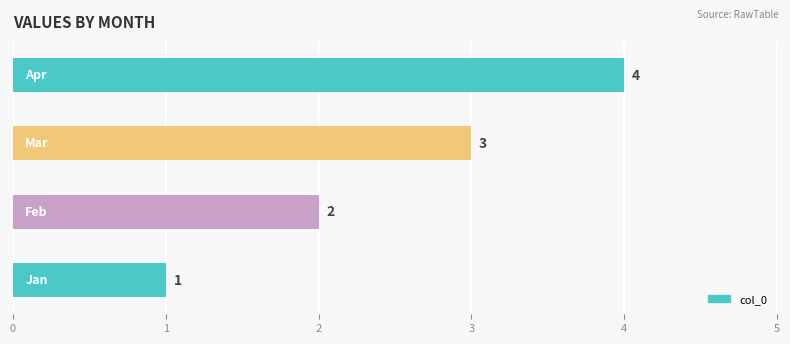

Does the chart contain stacked bars?

No